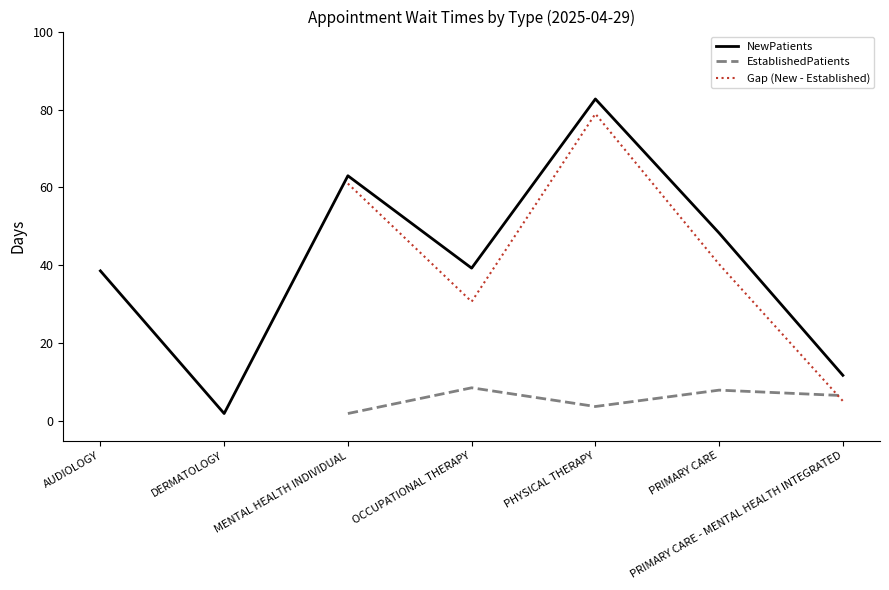

What is the minimum value for EstablishedPatients?

1.5